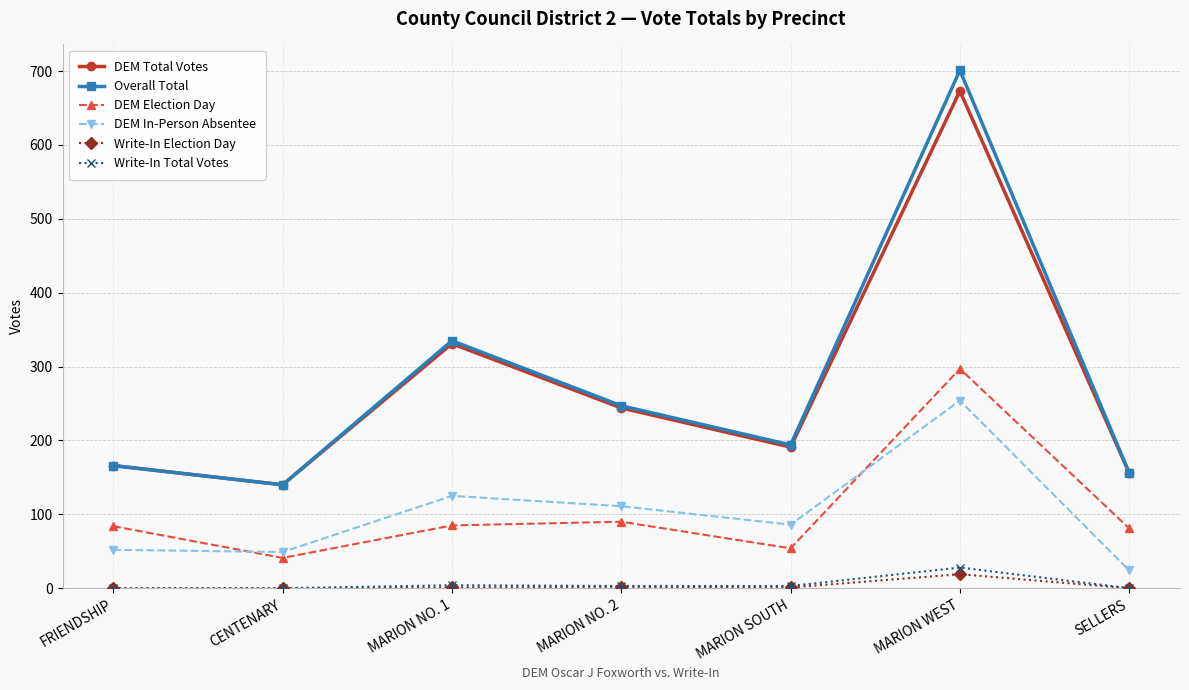

Is this an area chart (filled region under the line)?

No